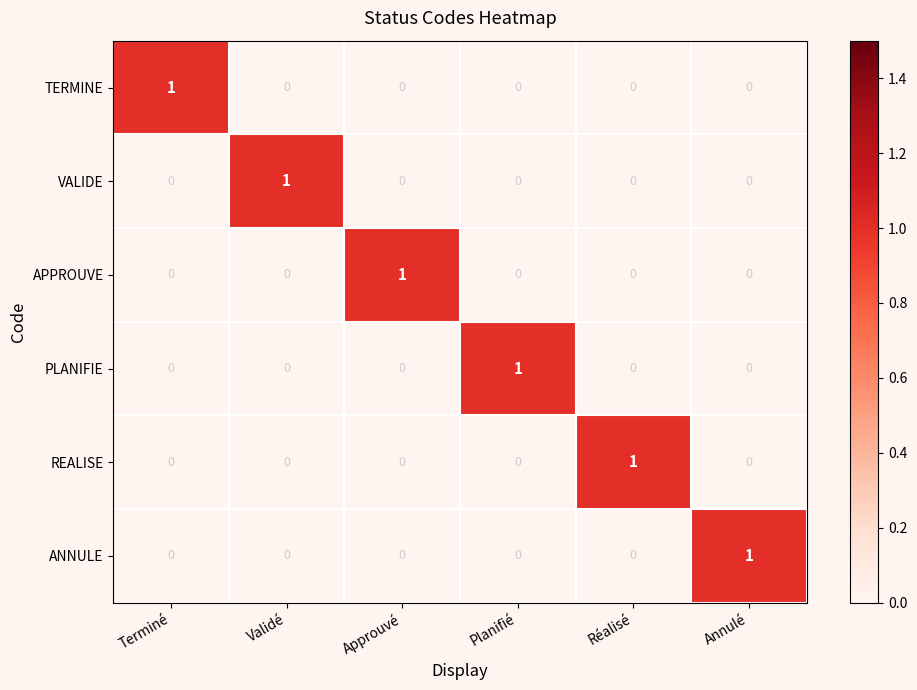

Count the APPROUVE values in the range 0 to 1.

6